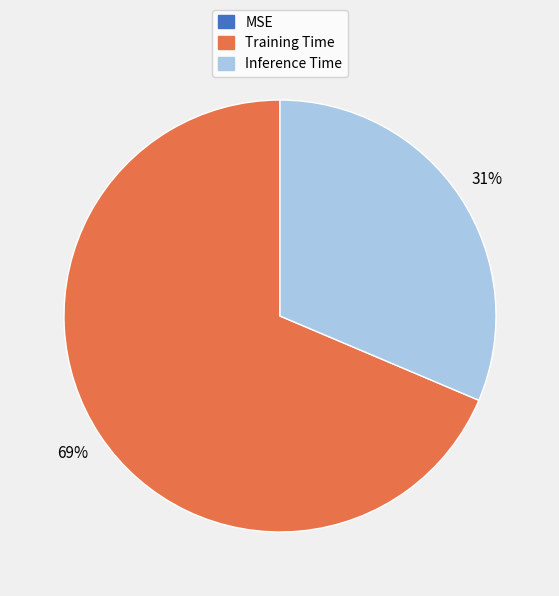

Is there any slice that represents more than half of the pie?

Yes